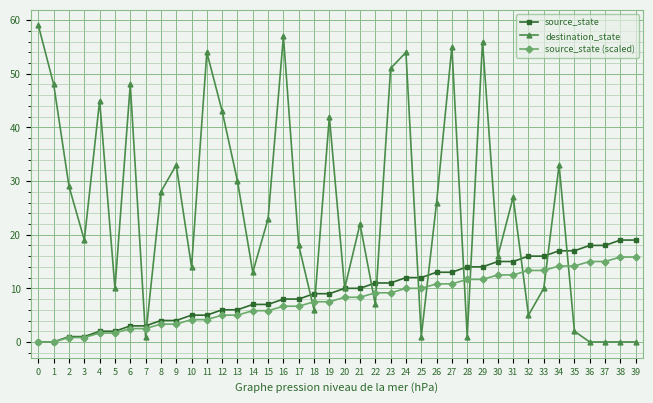

After their last crossing, which series has the higher values: source_state (scaled) or destination_state?

source_state (scaled)